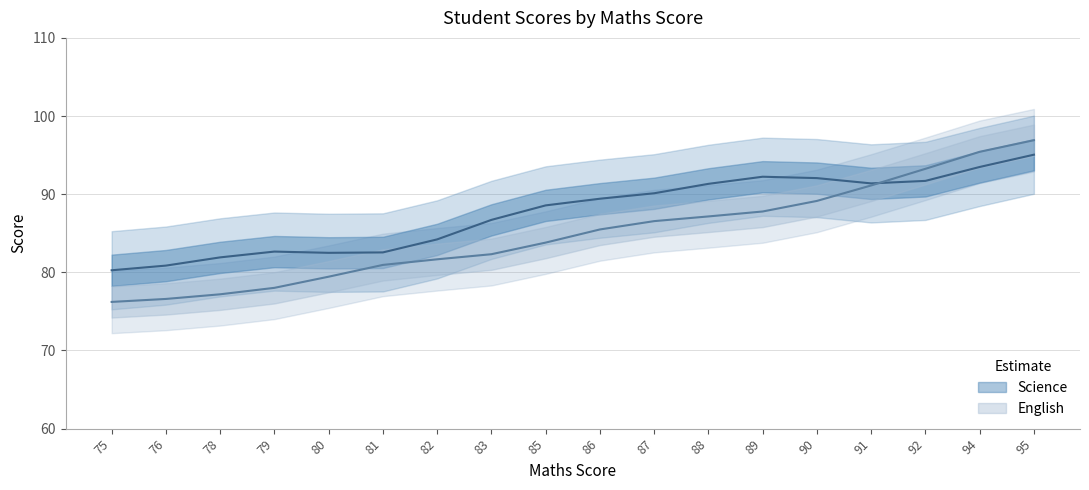

Rank the series by their average value, from lowest to highest.

English, Science